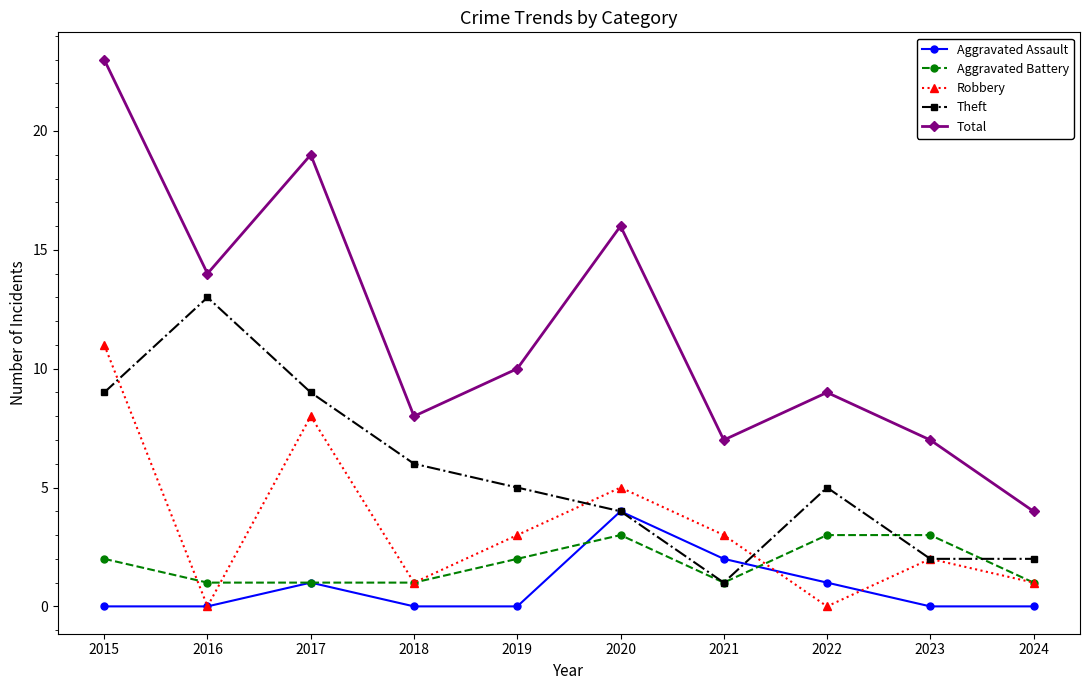

True or false: Robbery has more than 0 points higher than both neighbors.

True